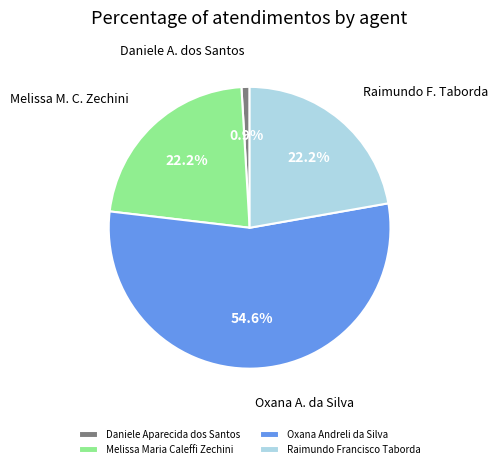

The Oxana Andreli da Silva slice represents 64% of the pie. True or false?

False